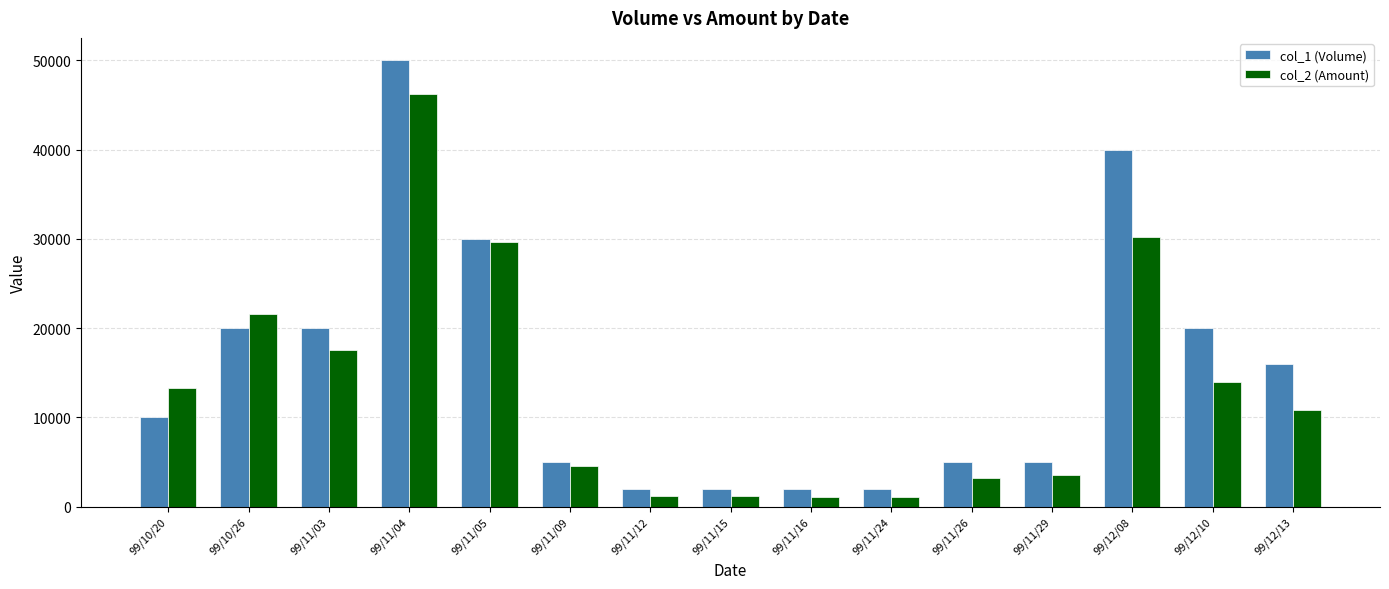

List the series in order of their peak value, lowest first.

col_2 (Amount), col_1 (Volume)